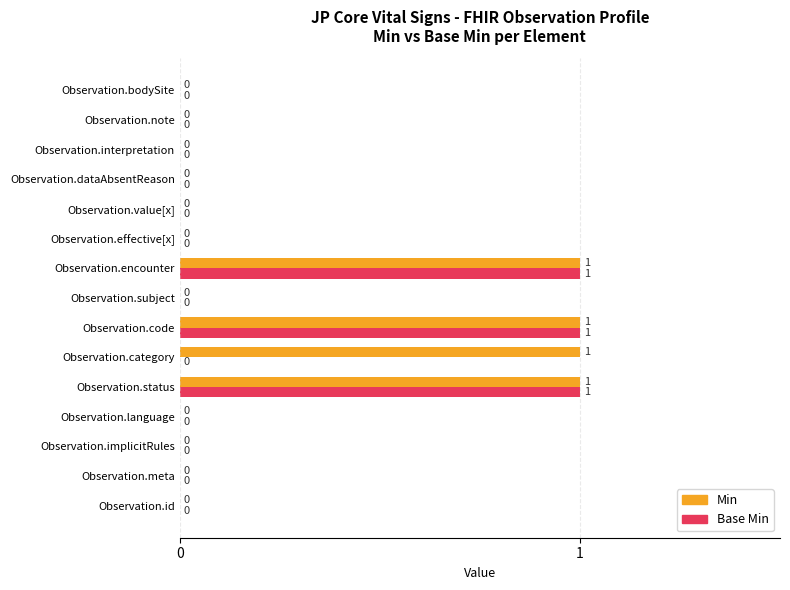

What are all the series names shown in the legend?

Min, Base Min